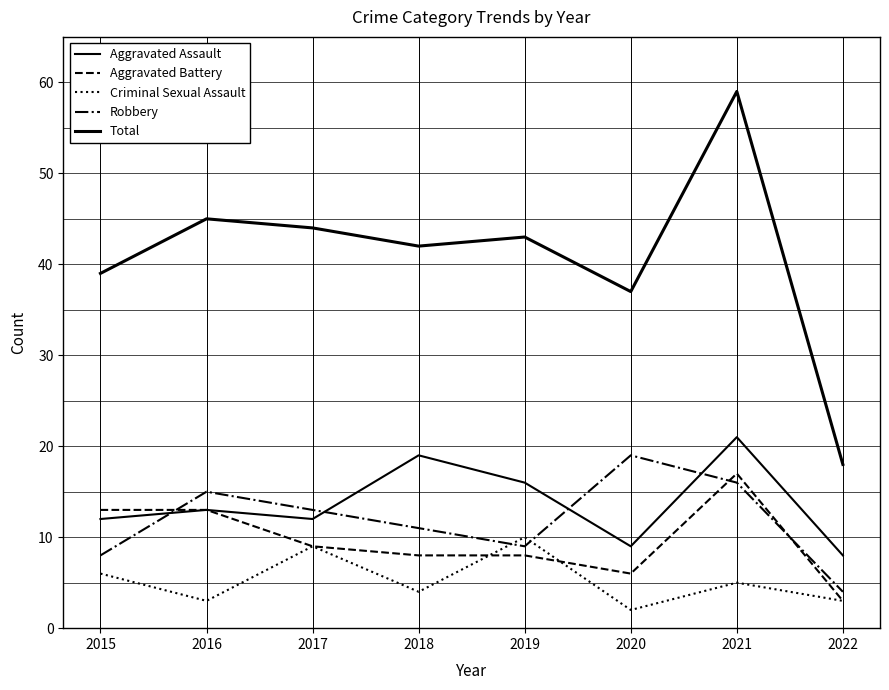

Is this an area chart (filled region under the line)?

No